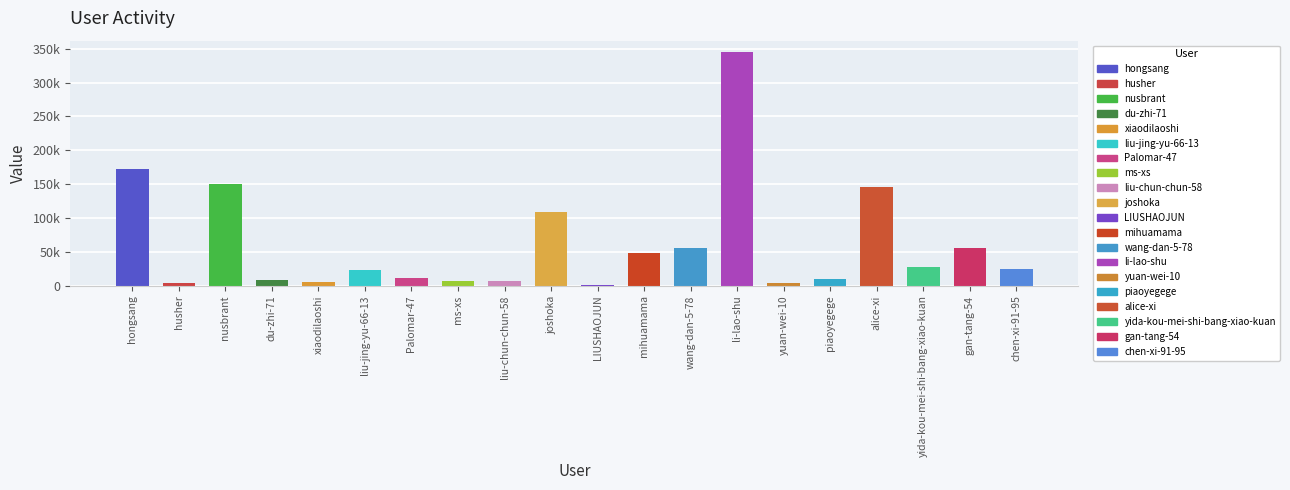

Are the bars horizontal?

No